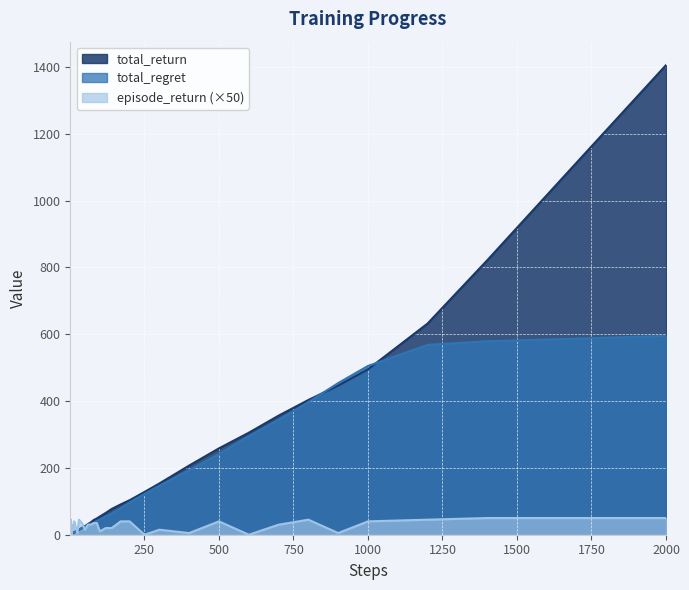

List the series in order of their overall mean, highest first.

total_return, total_regret, episode_return (×50)